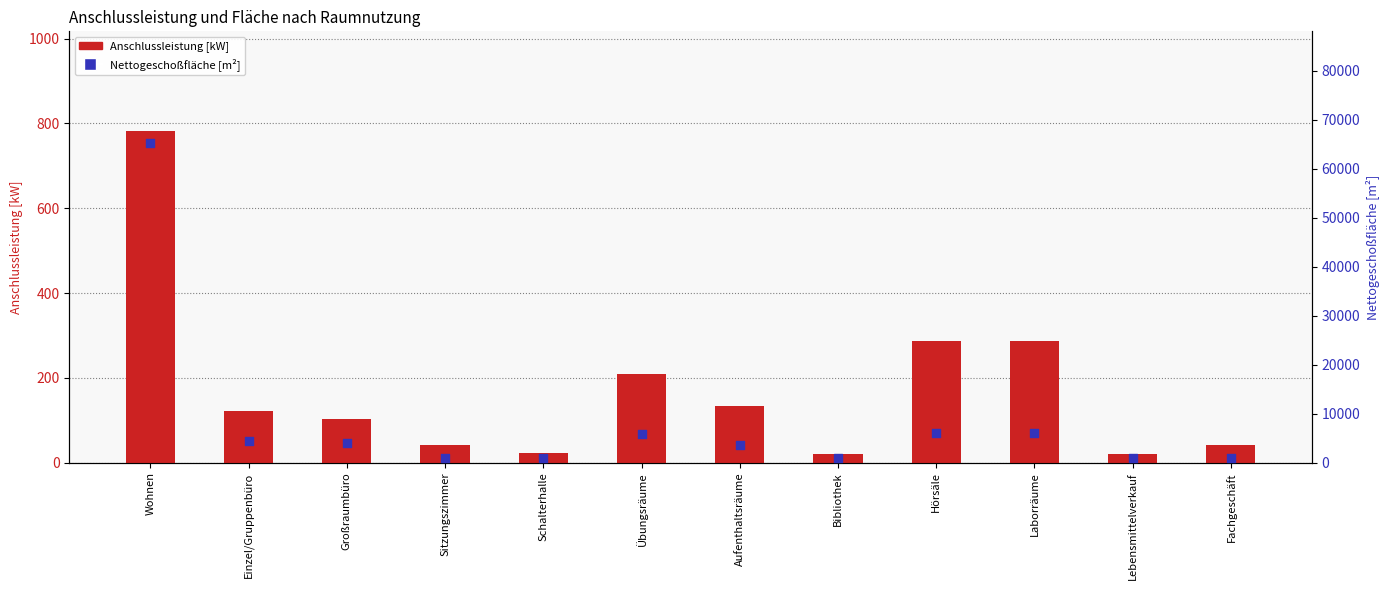

At which category is the sum across all series the highest?

Wohnen